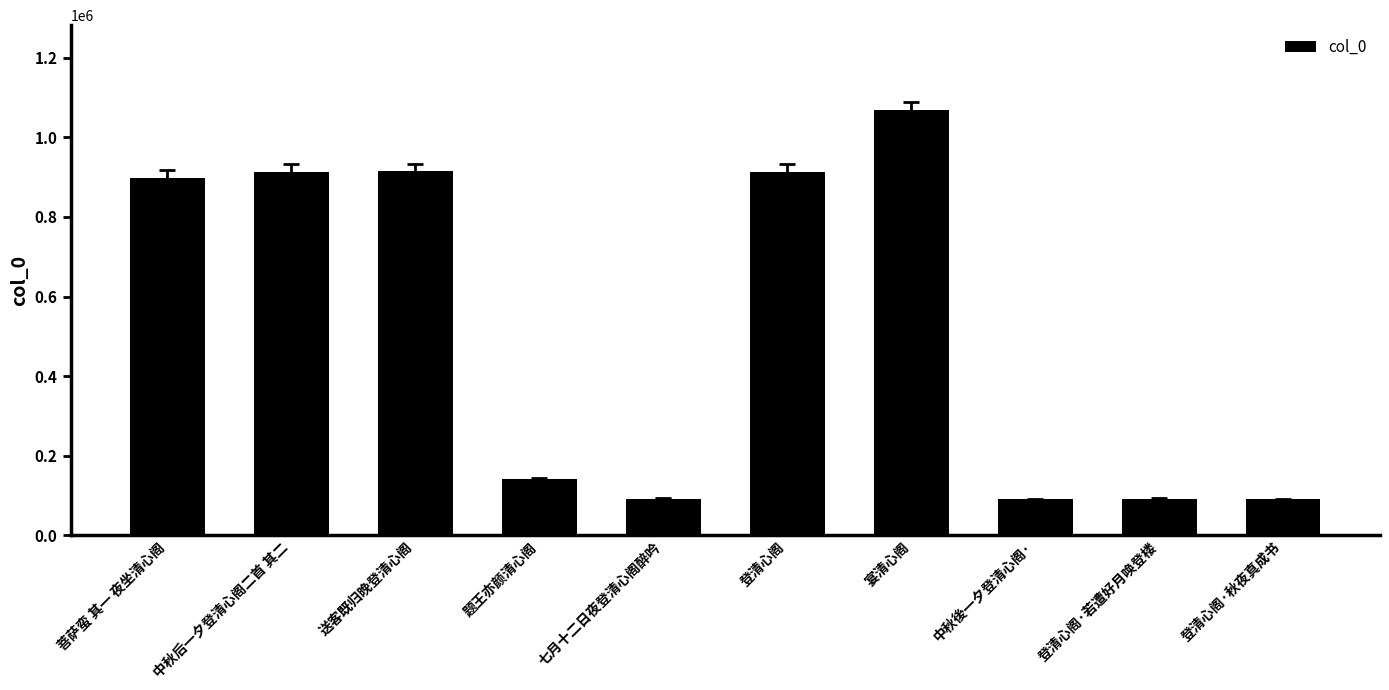

Is it true that the value at 菩萨蛮 其一 夜坐清心阁 is 898920?

True